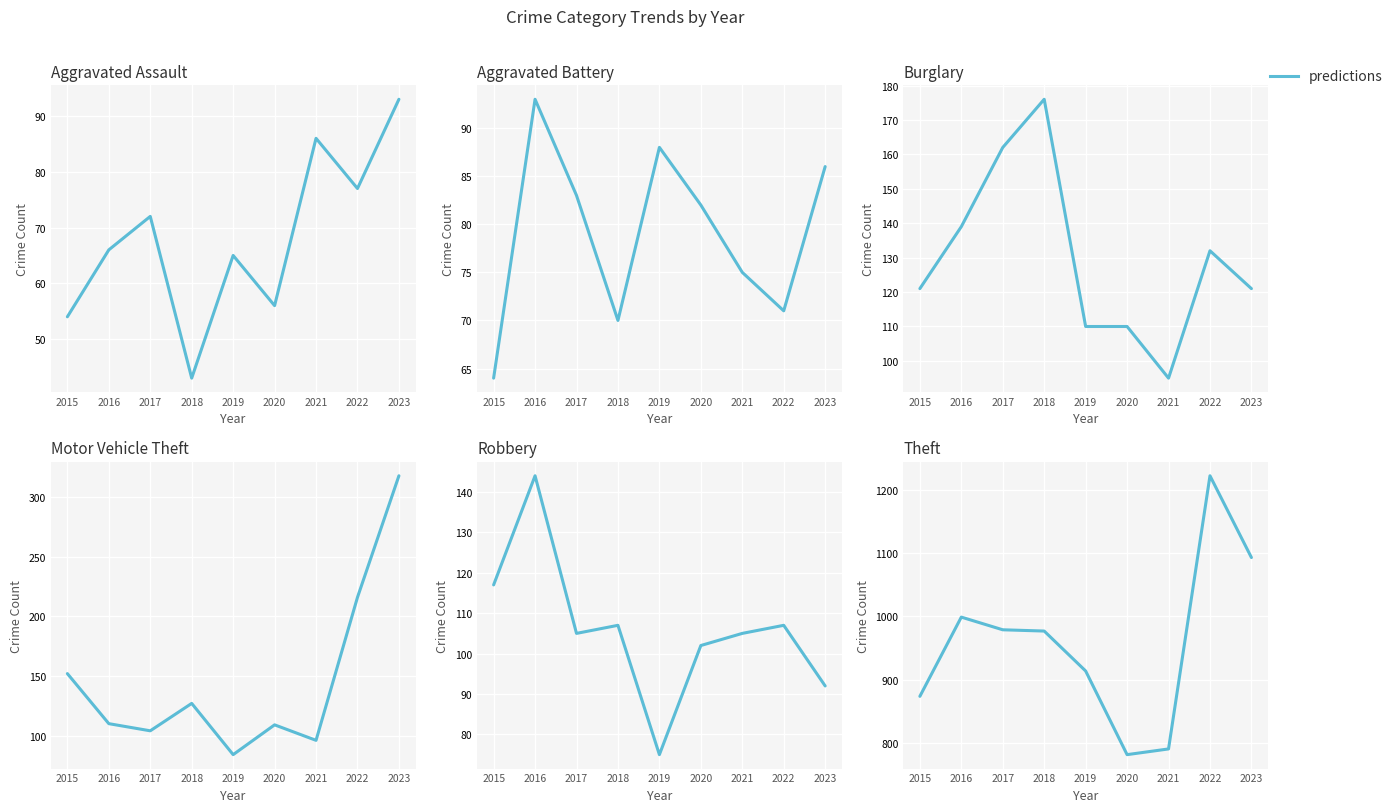

True or false: the data has more than 2 interior local peaks.

False